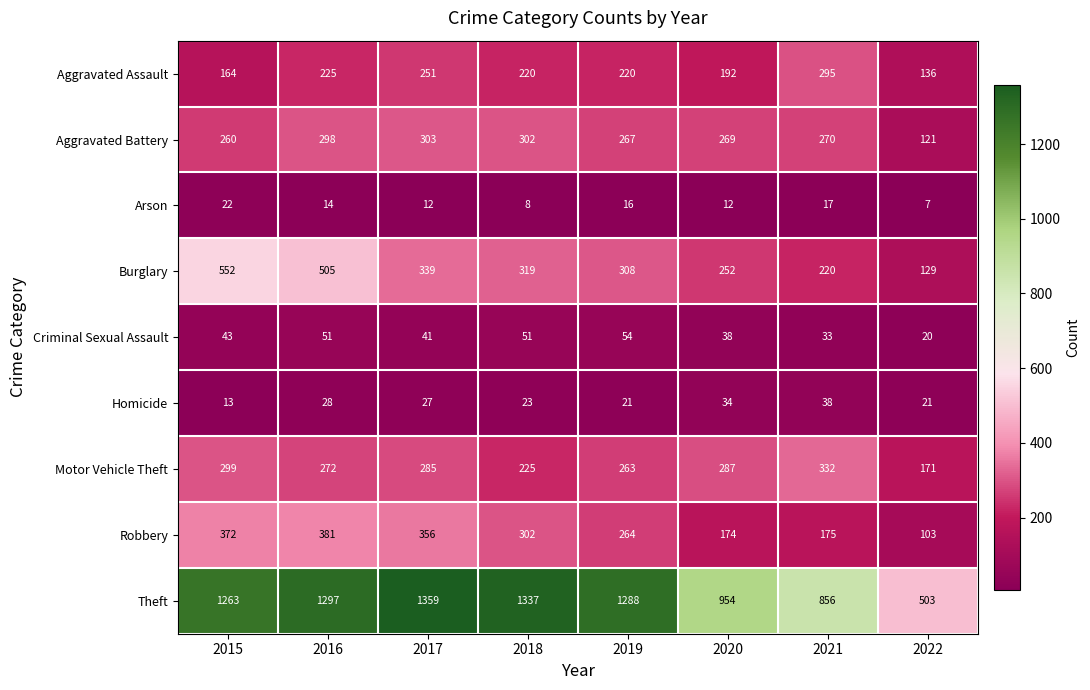

What is the average value of the Homicide series?

26